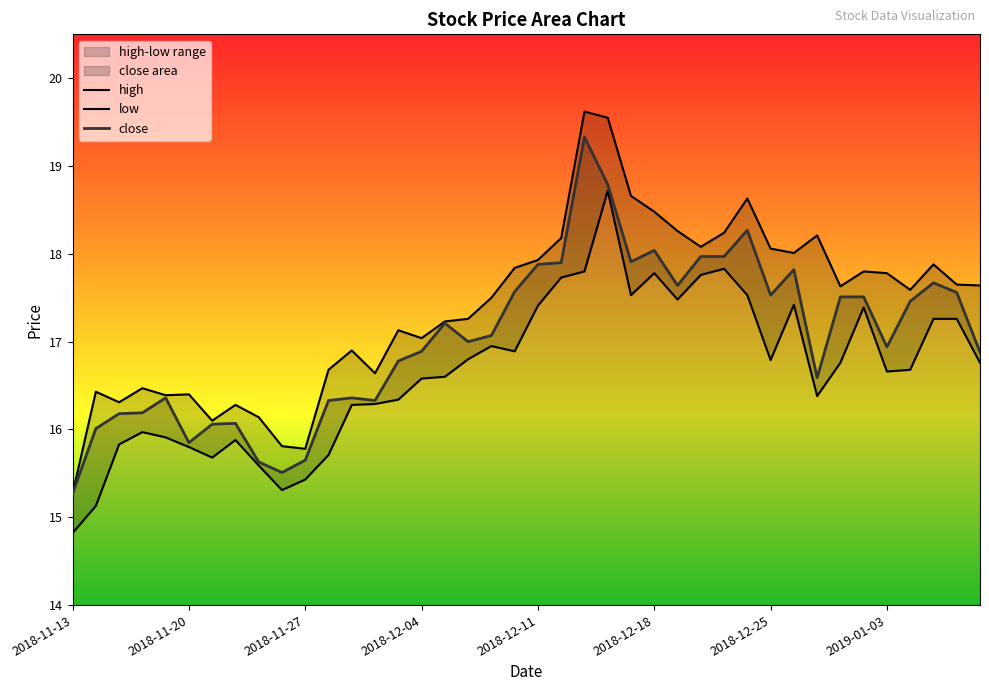

At how many categories does at least one series exceed 15?

40